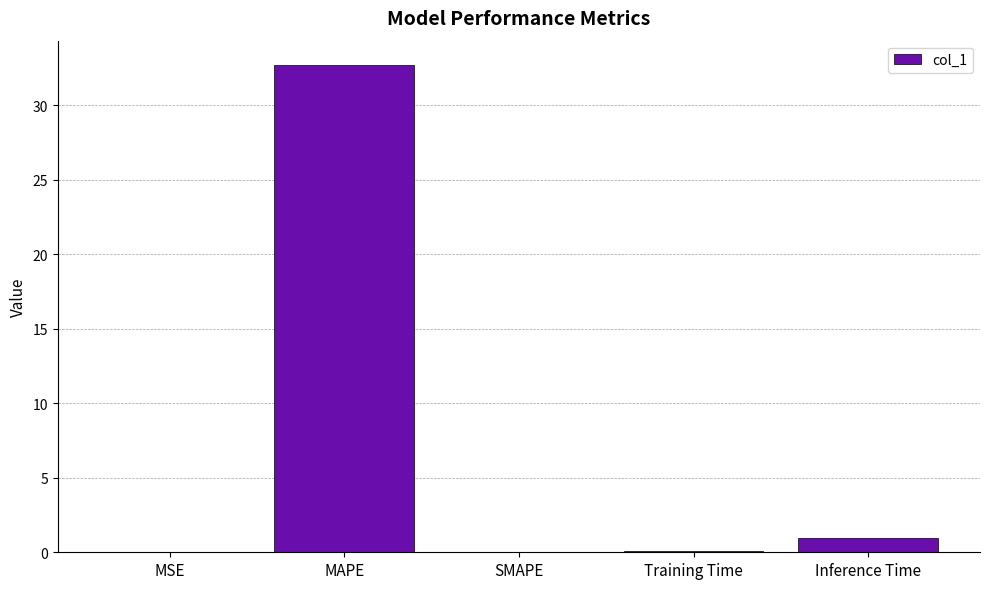

What is the sum of all values?

33.7